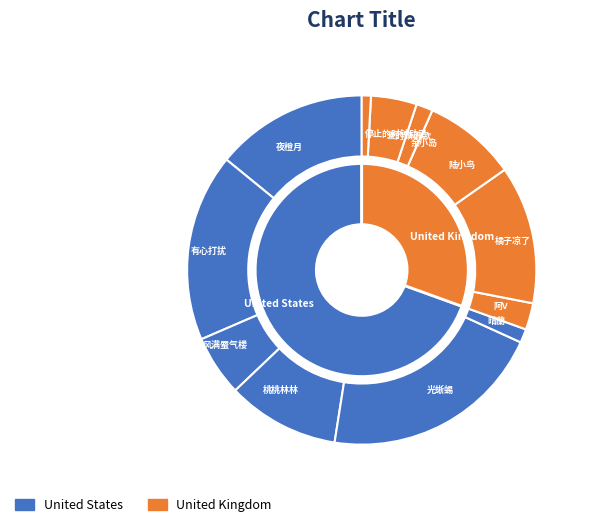

To the nearest percent, what percentage of the pie is 光蜥蜴?

21%